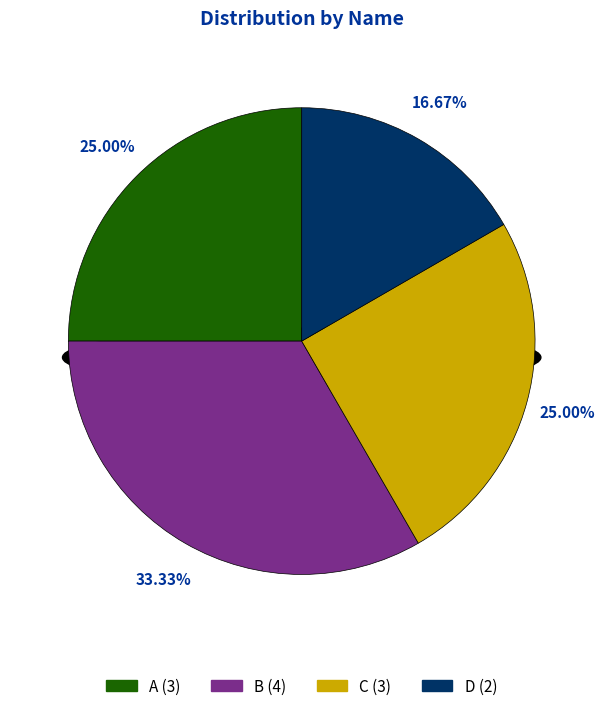

What percentage is NOT represented by D?

83.3%